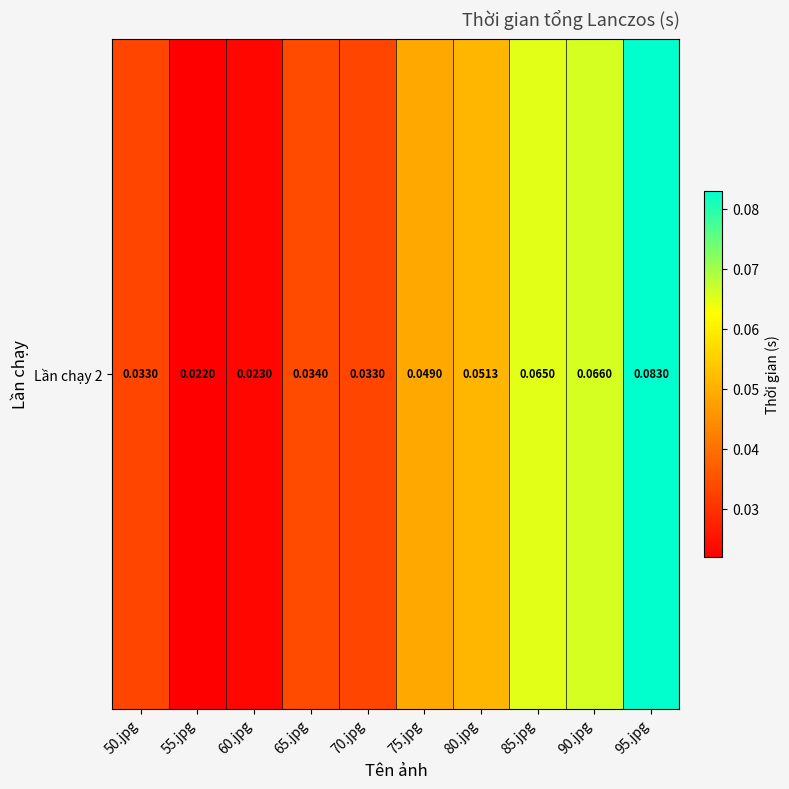

Reading left to right, extract all data points from this chart.

50.jpg=0.0	55.jpg=0.0	60.jpg=0.0	65.jpg=0.0	70.jpg=0.0	75.jpg=0.0	80.jpg=0.1	85.jpg=0.1	90.jpg=0.1	95.jpg=0.1